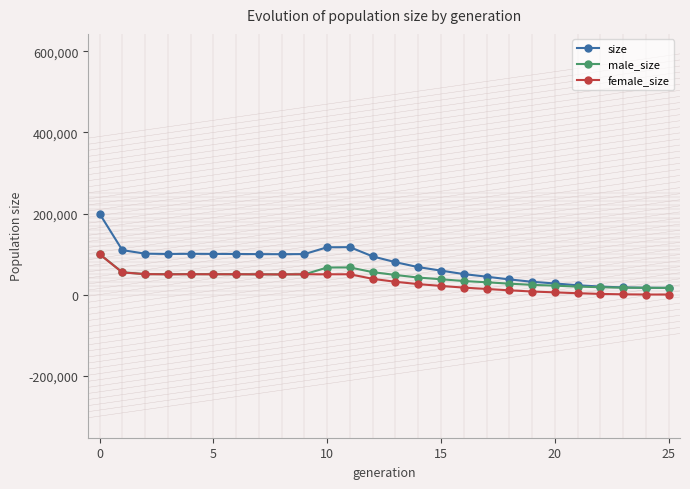

What is the label of the 7th point from the right?

19